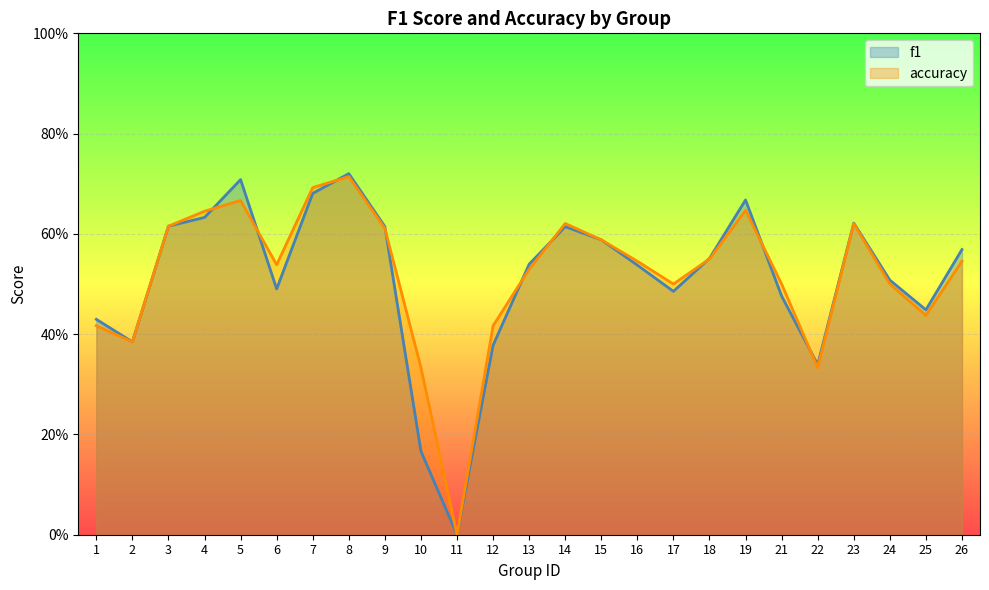

How many interior local peaks does the f1 series have?

5